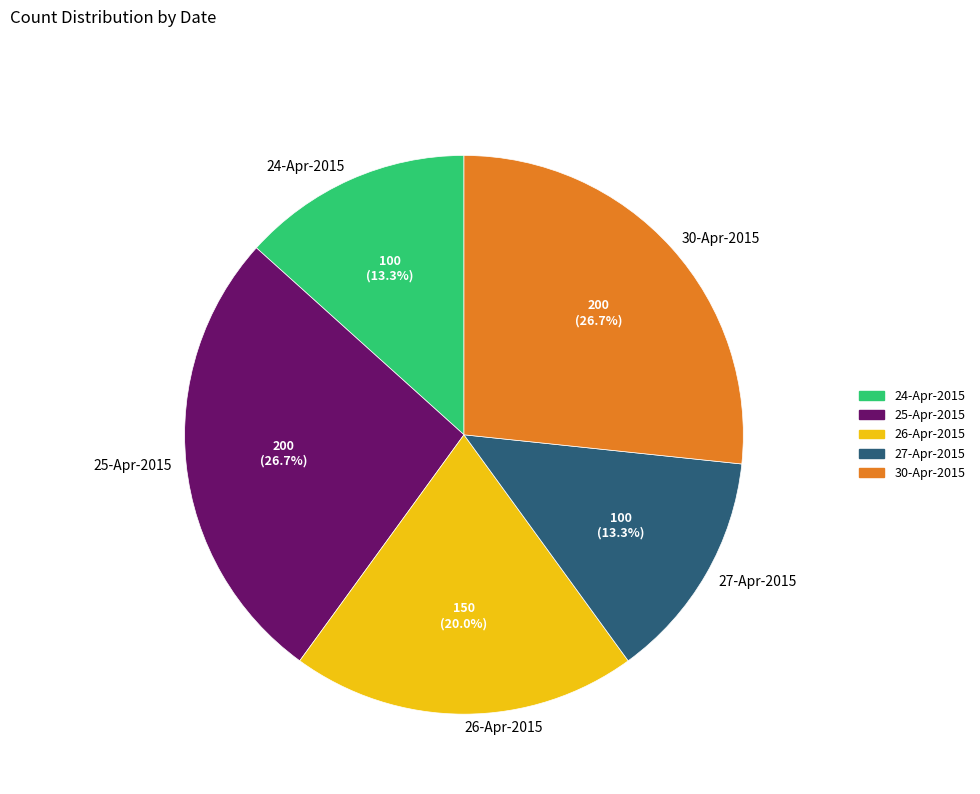

To the nearest percent, what is the difference between the 27-Apr-2015 and 25-Apr-2015 slice percentages?

13%